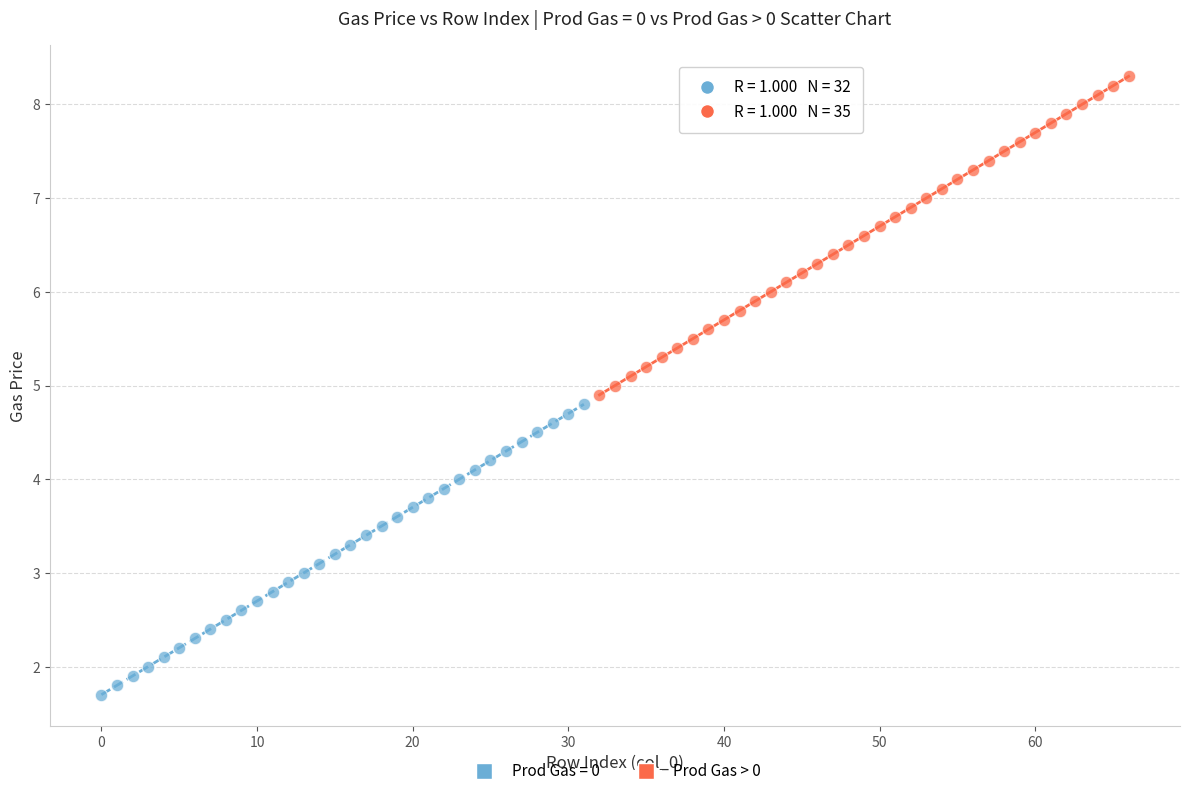

Which series reaches the minimum Y coordinate?

Prod Gas = 0